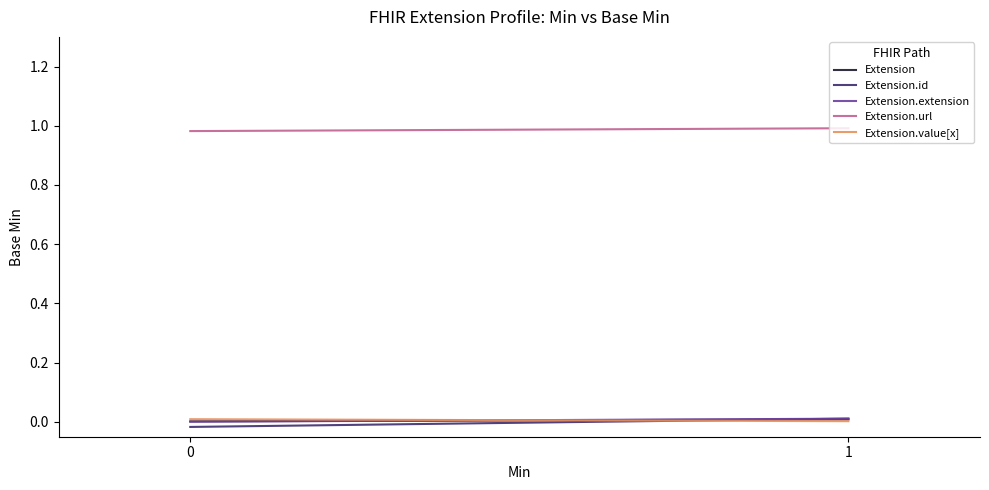

What are all the series names shown in the legend?

Extension, Extension.id, Extension.extension, Extension.url, Extension.value[x]